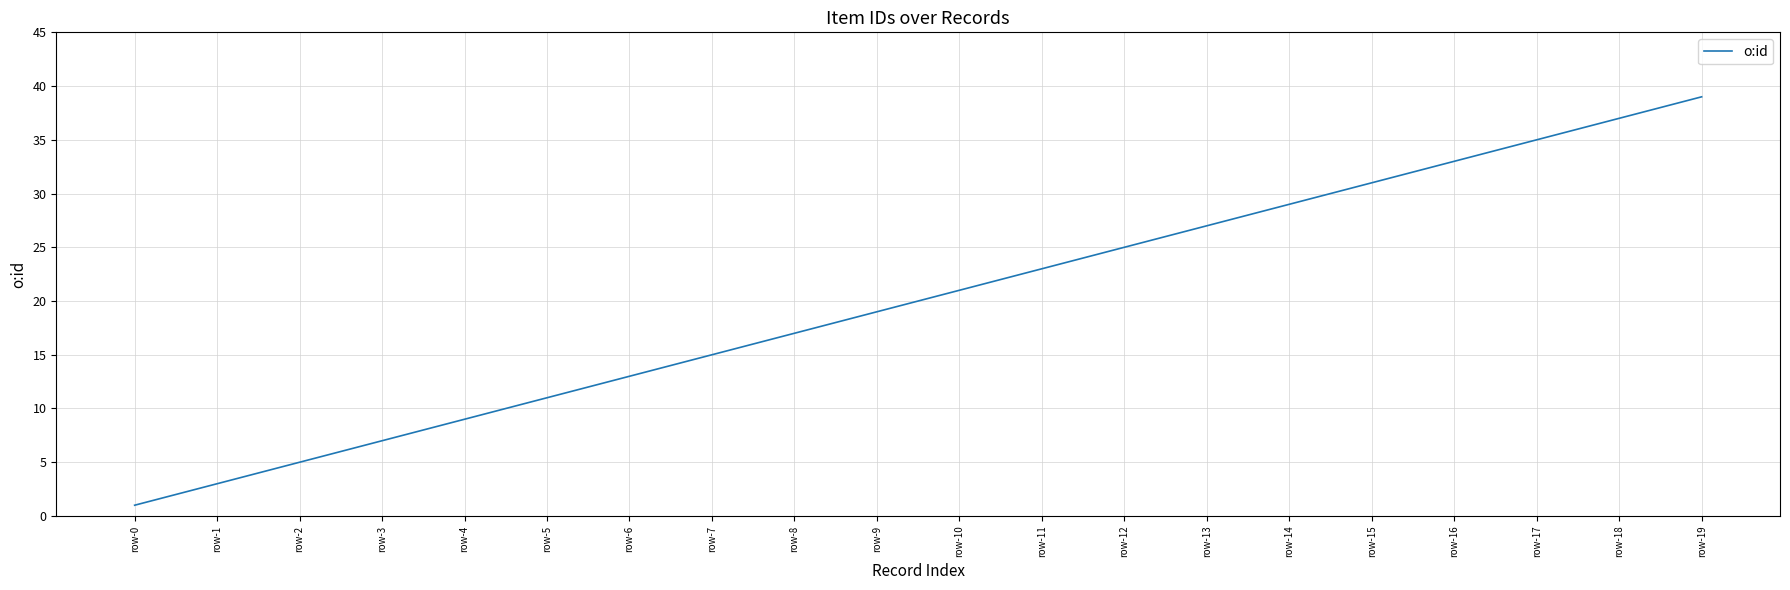

What is the change in value from row-14 to row-19?

+10